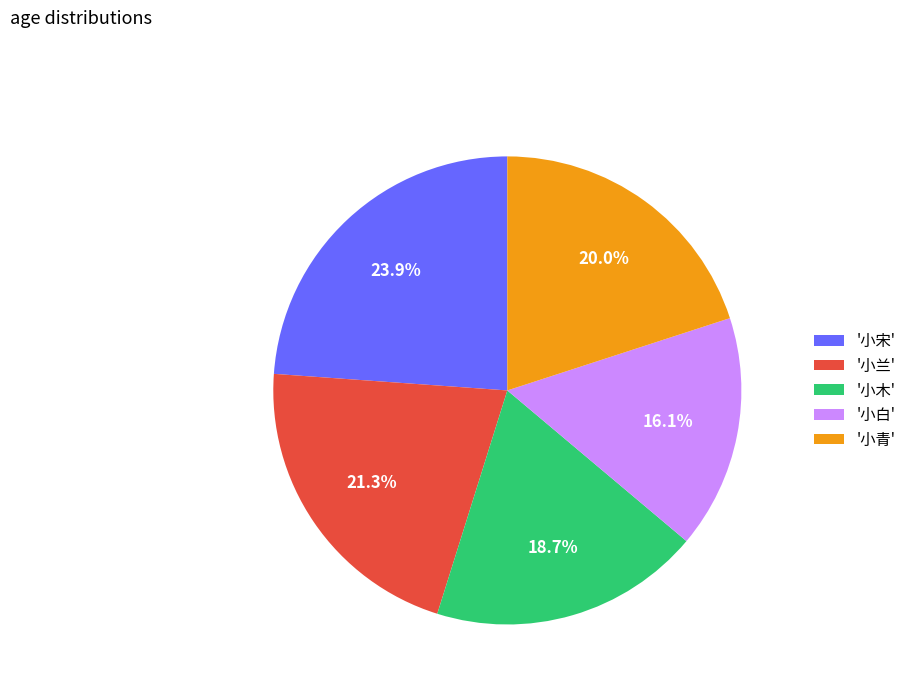

Which category has the biggest portion of the pie?

'小宋'